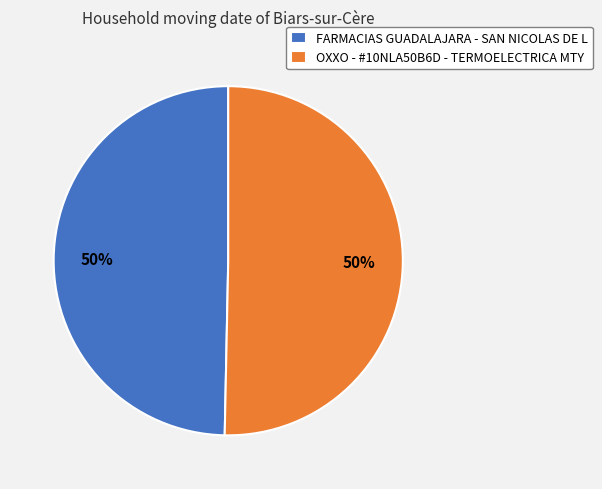

The FARMACIAS GUADALAJARA - SAN NICOLAS DE L slice represents 50% of the pie. True or false?

True